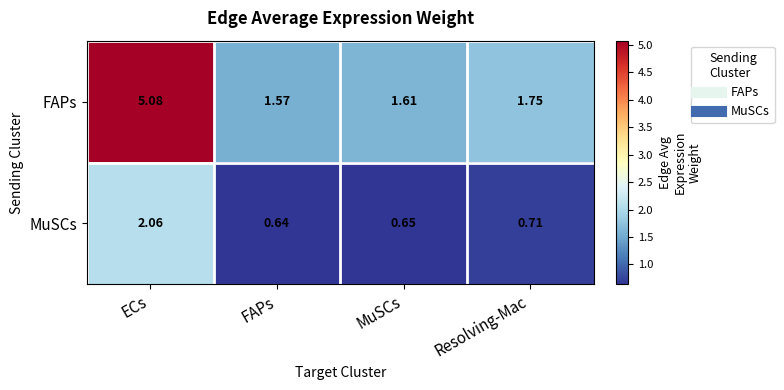

At FAPs, list the series in order from smallest to largest.

MuSCs, FAPs